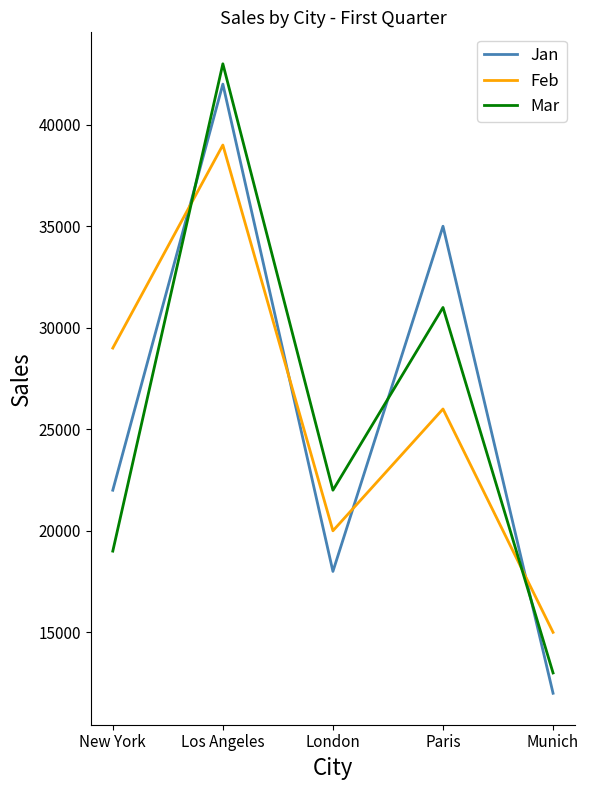

What is the average value of the Feb series?

25800